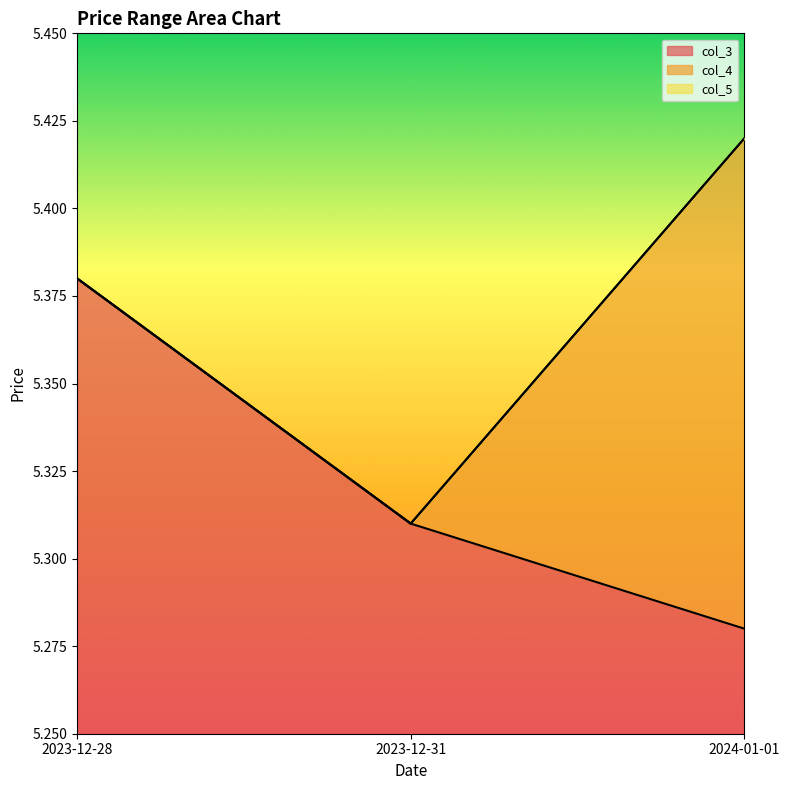

The col_5 series shows 5.4 at 2023-12-28. True or false?

True